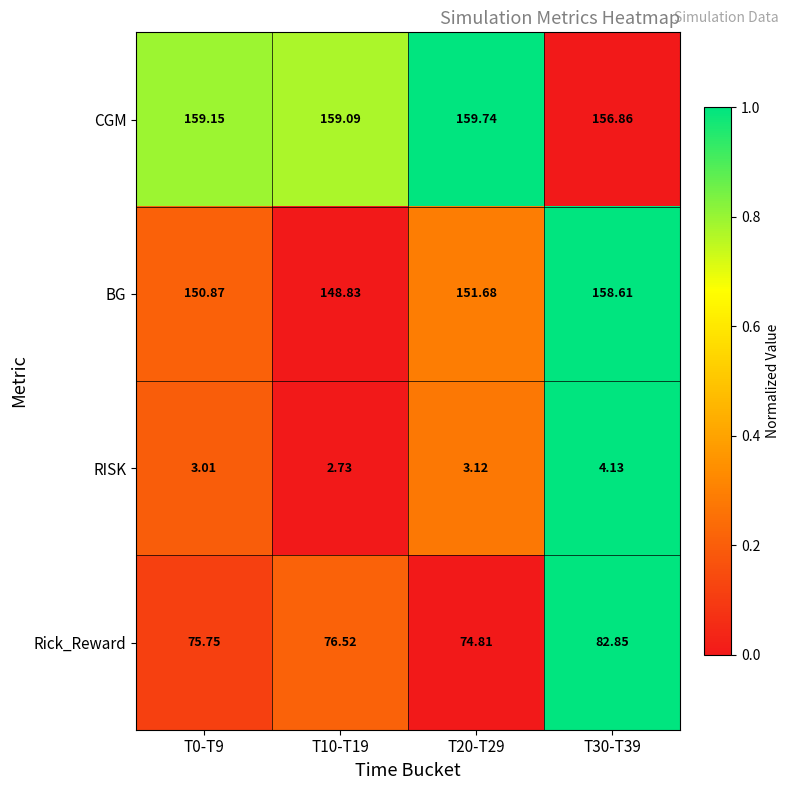

How many categories are shown in the chart?

4